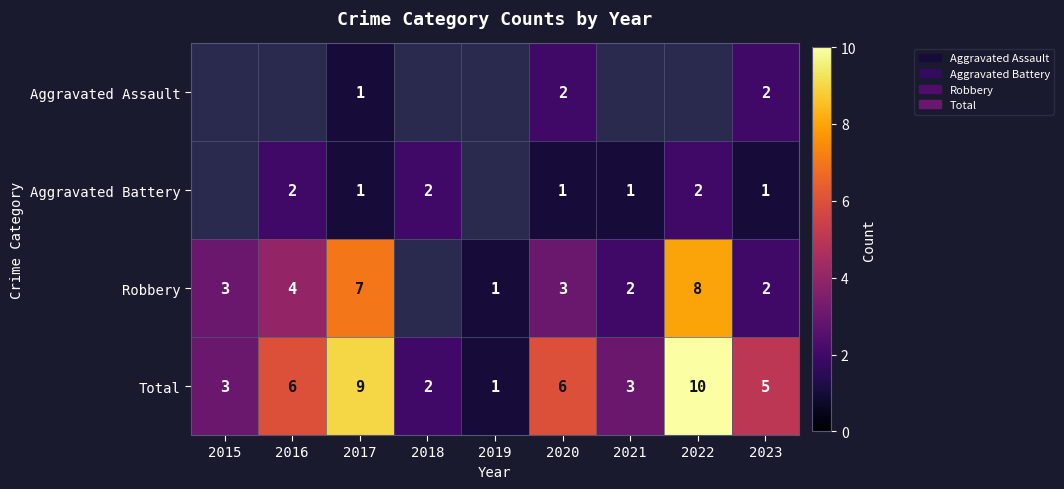

What is the sum of the Total values at 2022 and 2018?

12